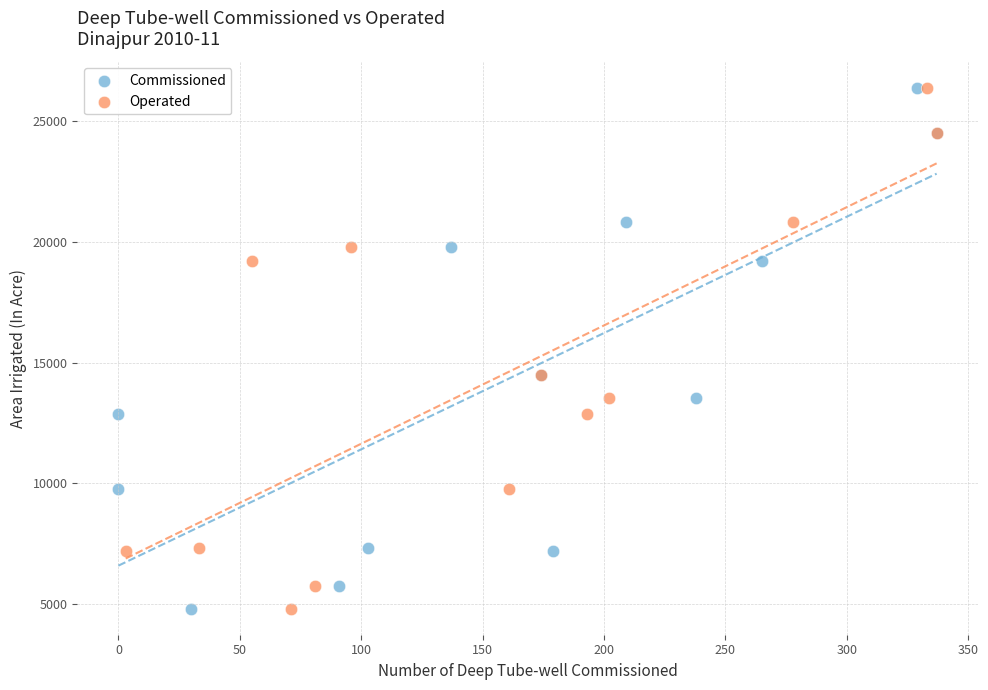

What are all the series names shown in the legend?

Commissioned, Operated